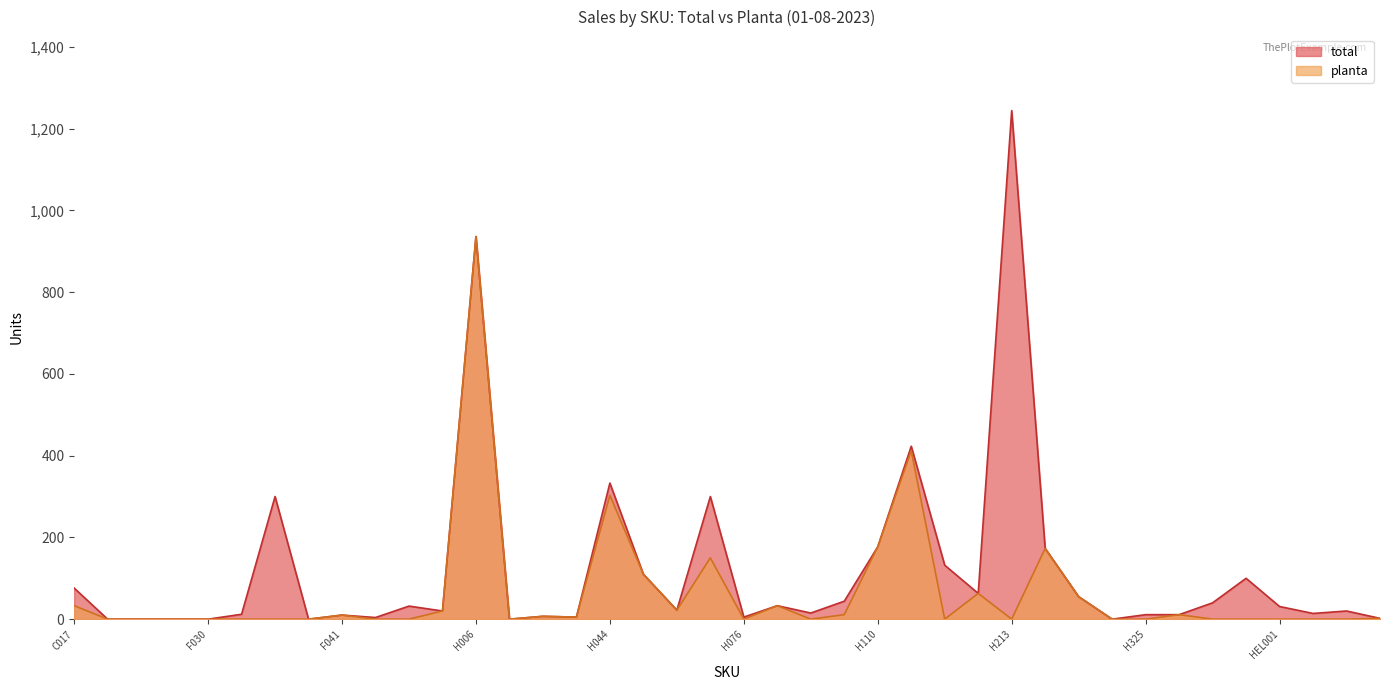

Count the number of data series in this chart.

2